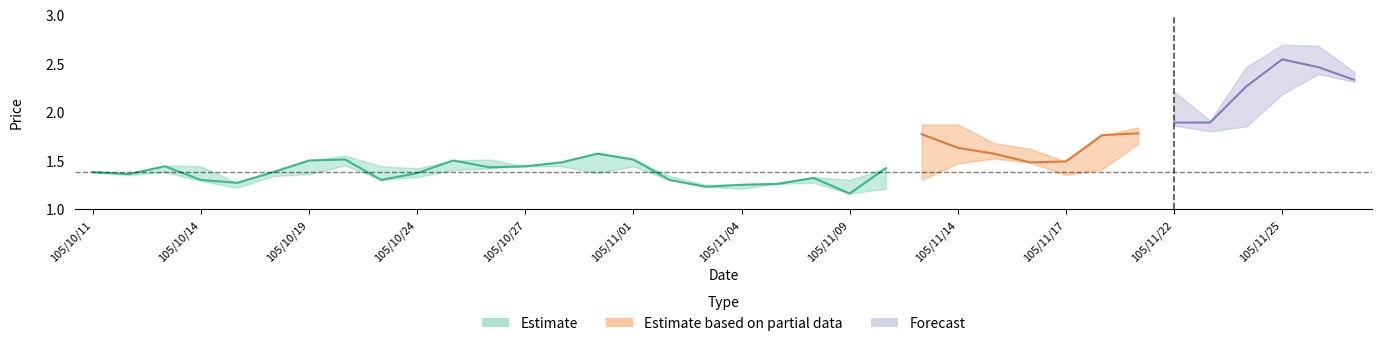

What is the sum of all high values?

58.9